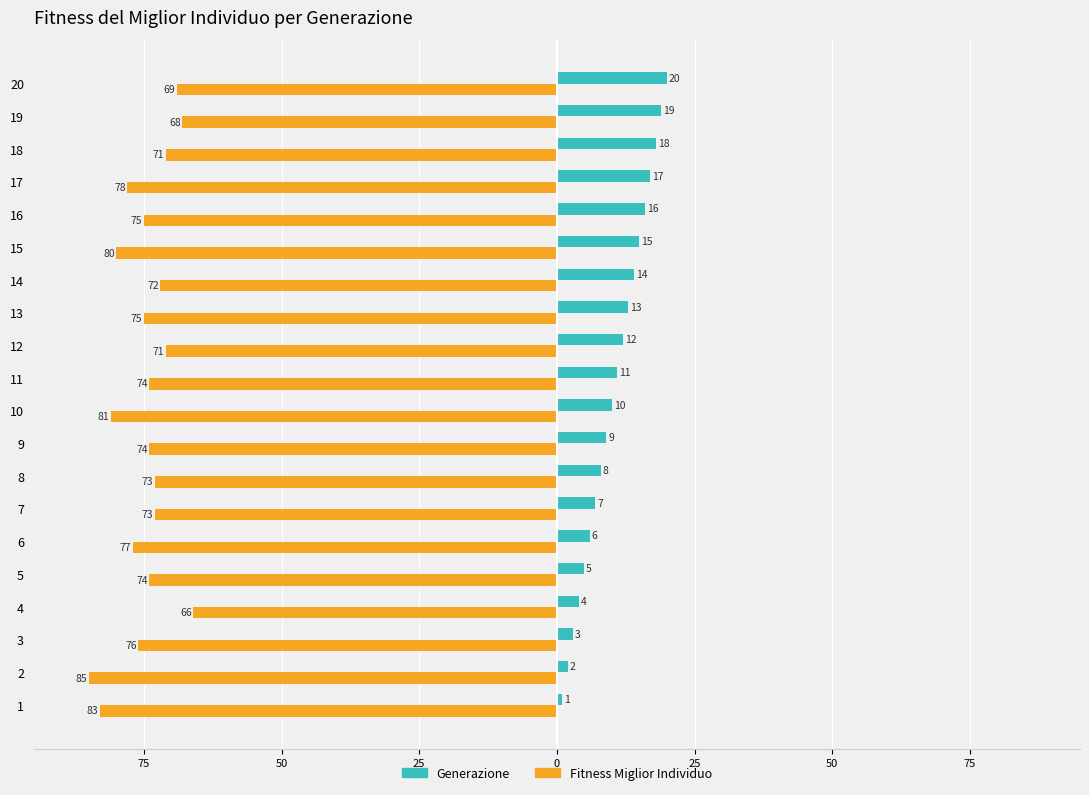

What are all the series names shown in the legend?

Generazione, Fitness Miglior Individuo